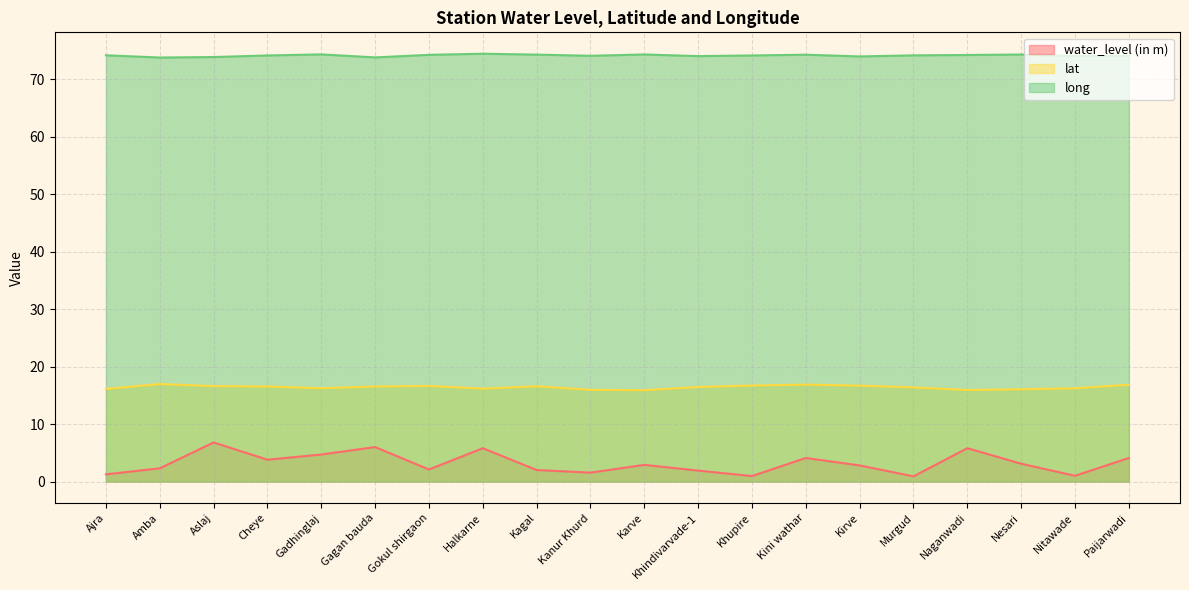

At Kanur Khurd, list the series in order from largest to smallest.

long, lat, water_level (in m)